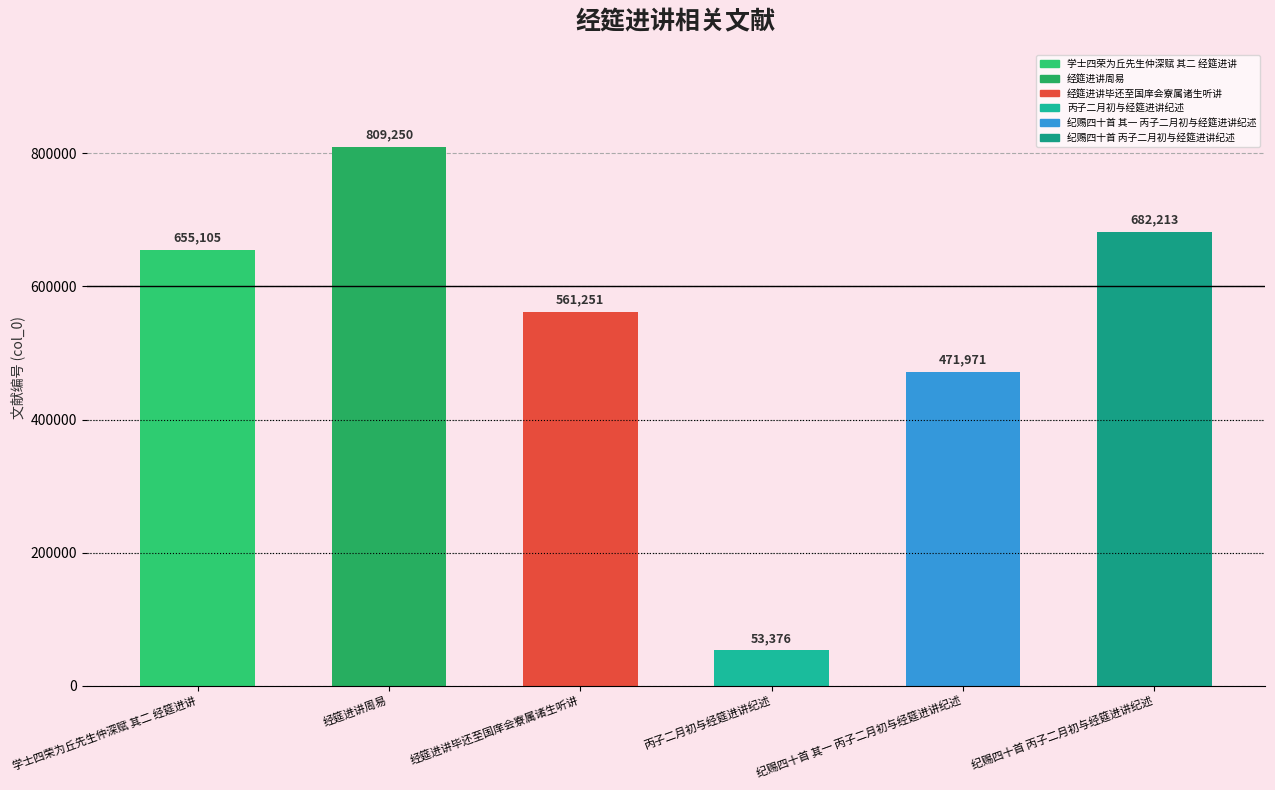

Reading right to left, what are all the values shown in this chart?

纪赐四十首 丙子二月初与经筵进讲纪述=682213	纪赐四十首 其一 丙子二月初与经筵进讲纪述=471971	丙子二月初与经筵进讲纪述=53376	经筵进讲毕还至国庠会寮属诸生听讲=561251	经筵进讲周易=809250	学士四荣为丘先生仲深赋 其二 经筵进讲=655105